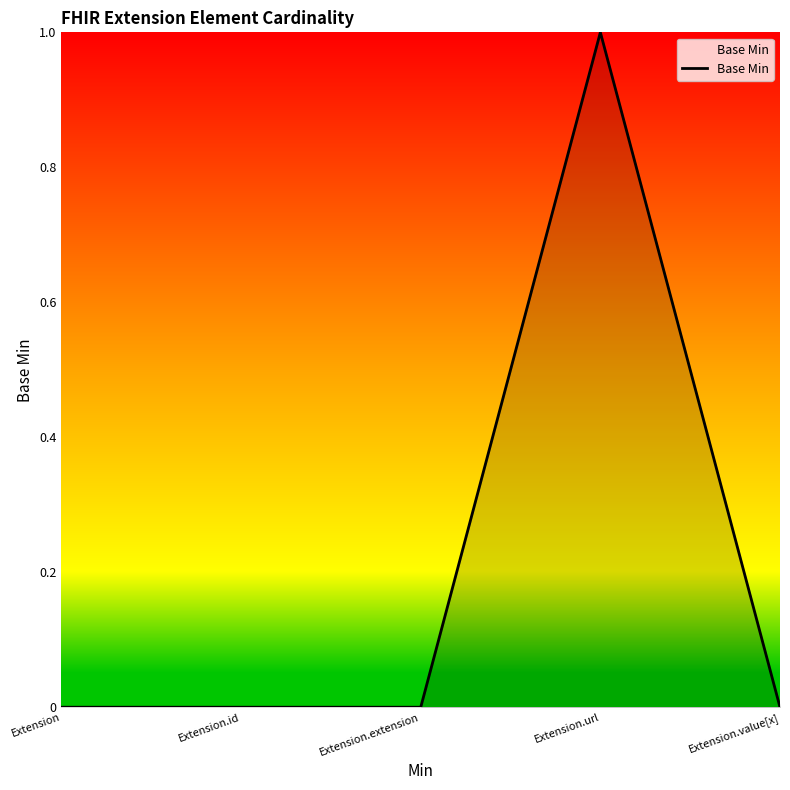

True or false: the data has more than 2 interior local peaks.

False